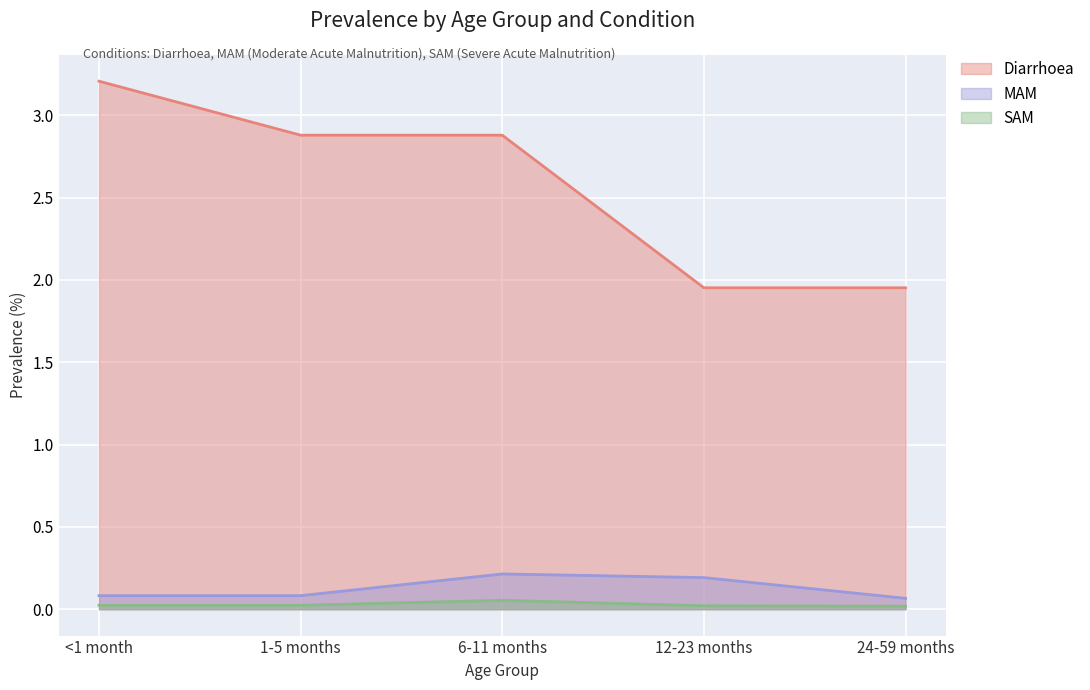

Reading left to right, list all the values displayed in this chart.

Diarrhoea: 3.2	2.9	2.9	2.0	2.0
MAM: 0.1	0.1	0.2	0.2	0.1
SAM: 0.0	0.0	0.1	0.0	0.0